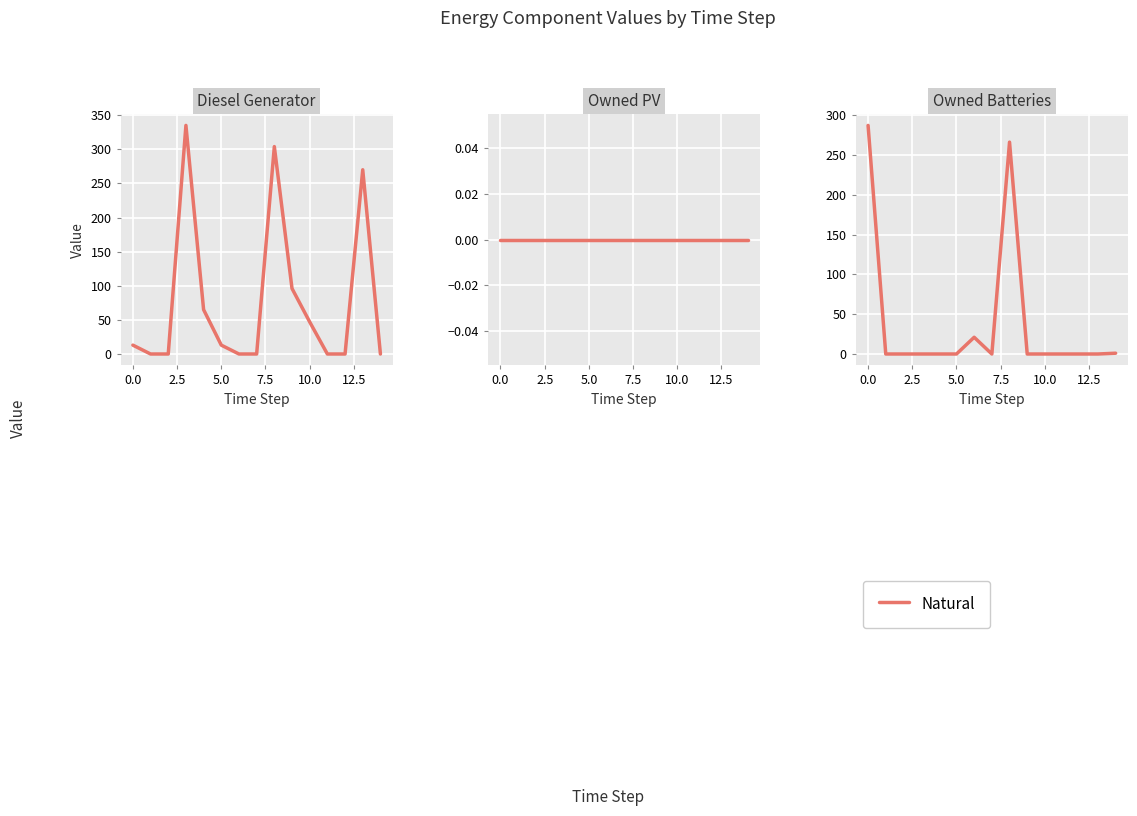

What is the label of the 5th point from the right?

10